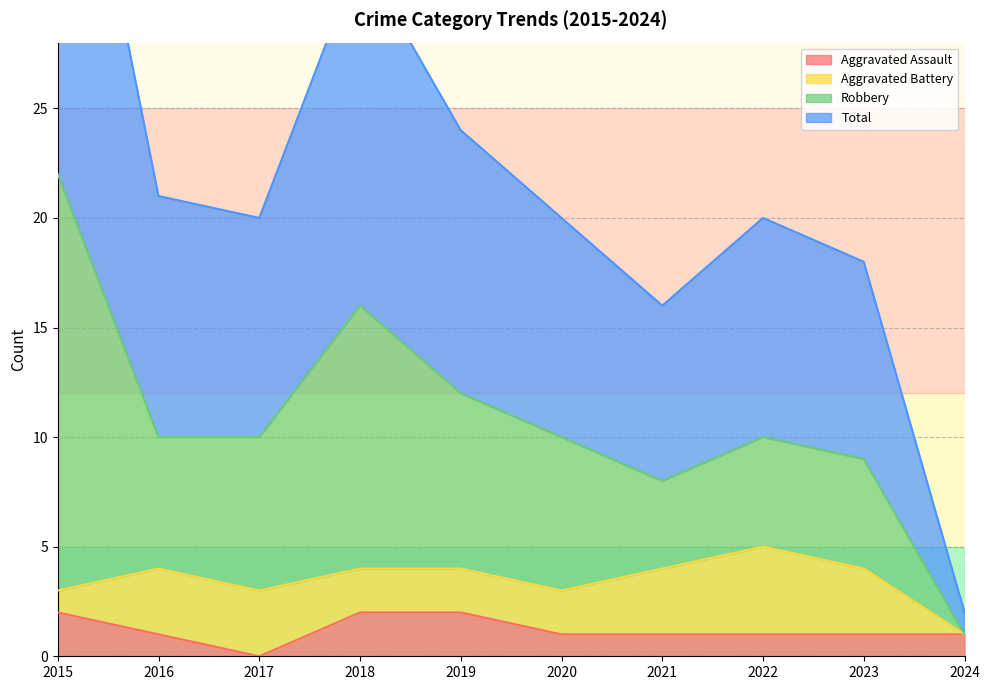

Where is the first local minimum for Aggravated Assault?

2017